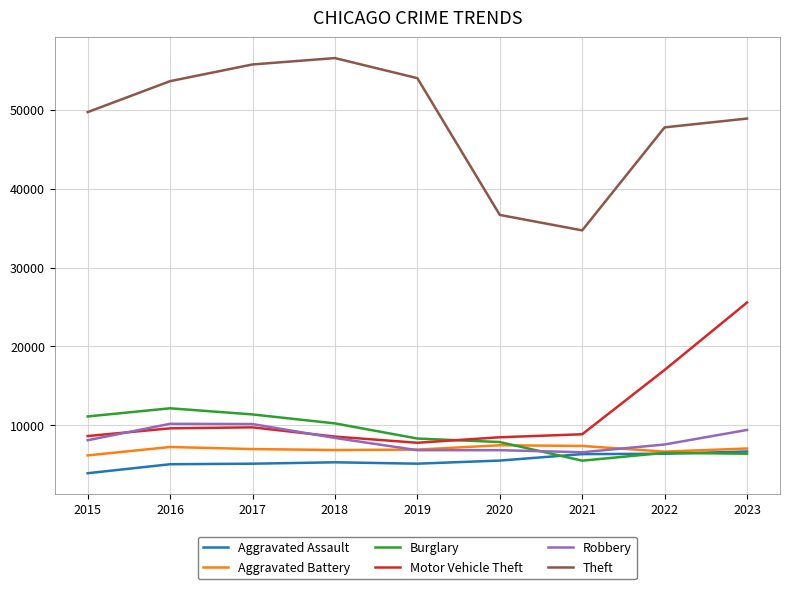

At which label does Aggravated Battery reach its minimum?

2015